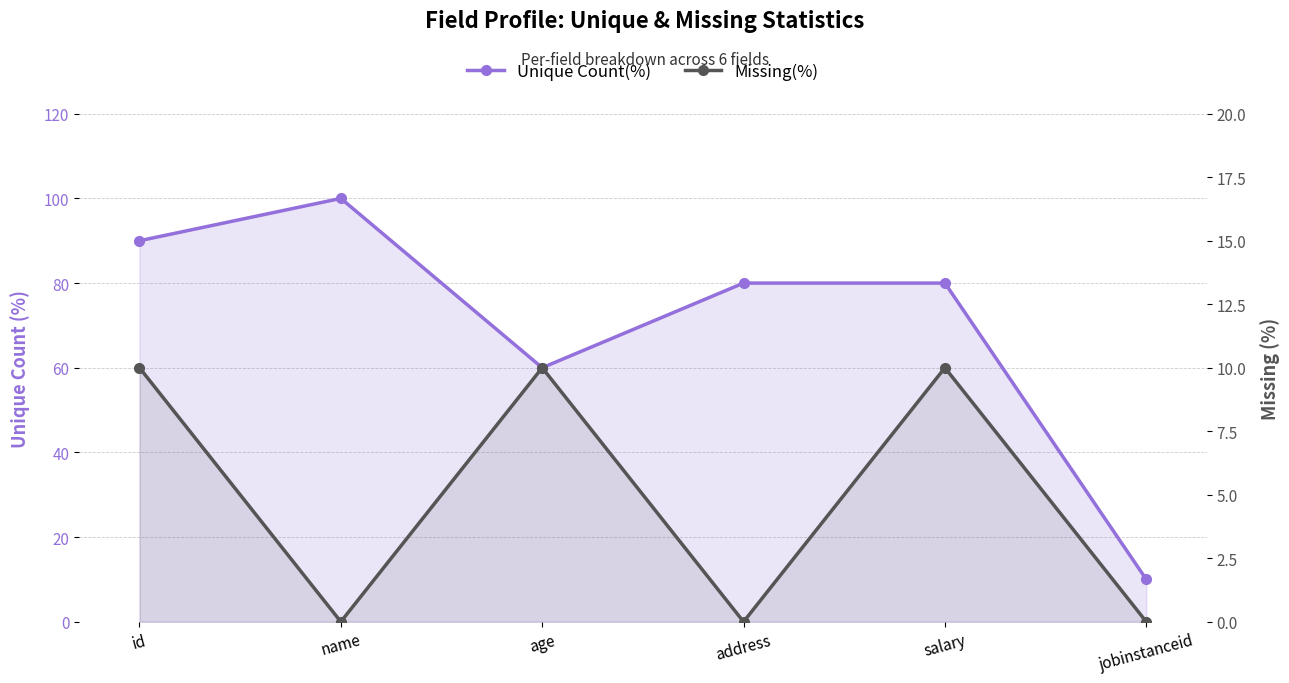

What is the value of the Missing(%) point at the 5th from the left?

10